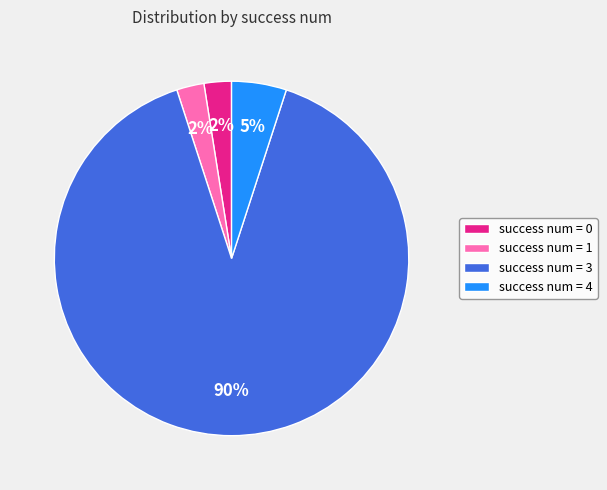

The success num = 0 slice represents 2% of the pie. True or false?

True